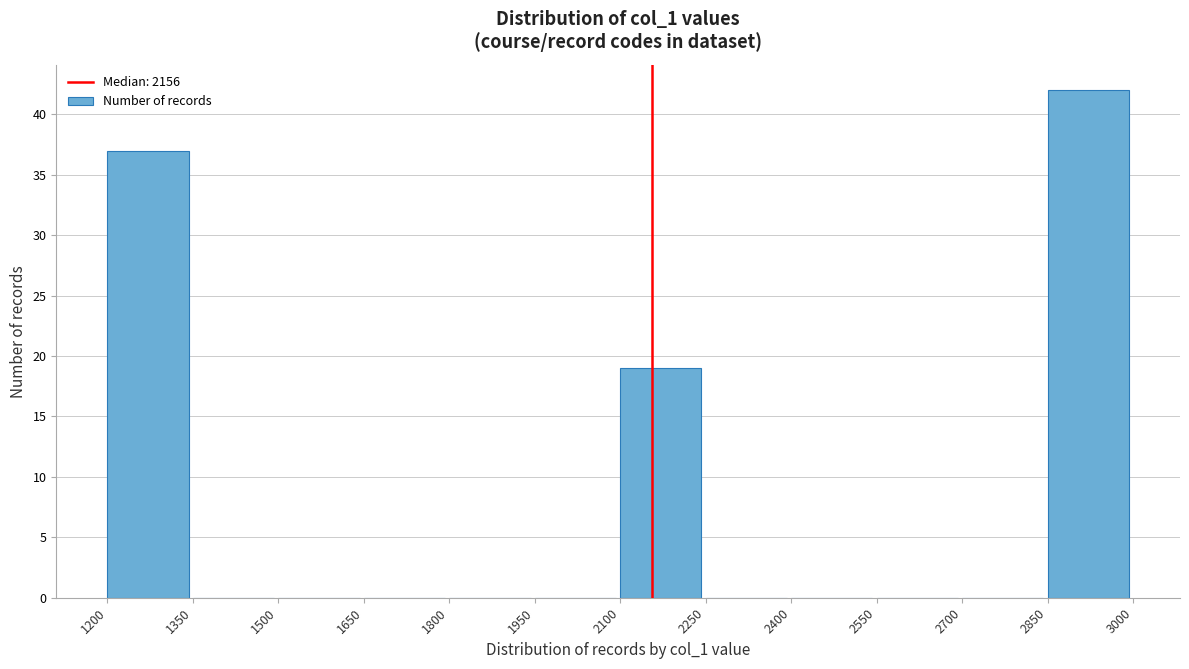

Reading left to right, transcribe this chart: for each bar, give the range it covers on the x-axis and its height. The values are not printed on the chart, so give them approximately, as read against the axis.

1200 to 1350: 37
1350 to 1500: 0
1500 to 1650: 0
1650 to 1800: 0
1800 to 1950: 0
1950 to 2100: 0
2100 to 2250: 19
2250 to 2400: 0
2400 to 2550: 0
2550 to 2700: 0
2700 to 2850: 0
2850 to 3000: 42